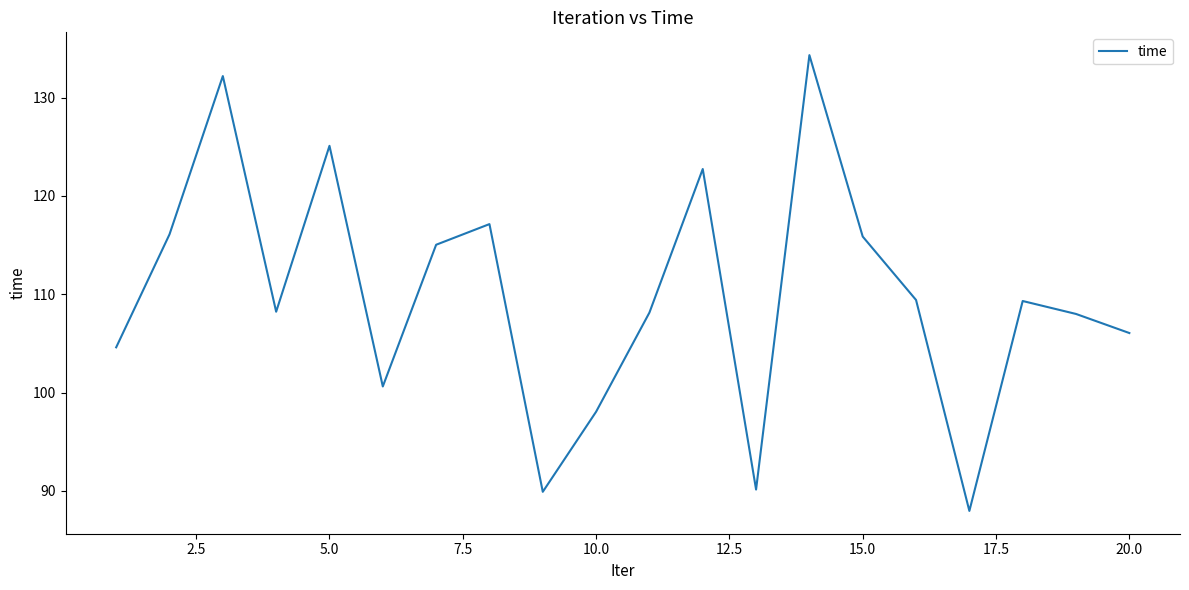

What is the minimum value shown in the chart?

88.0